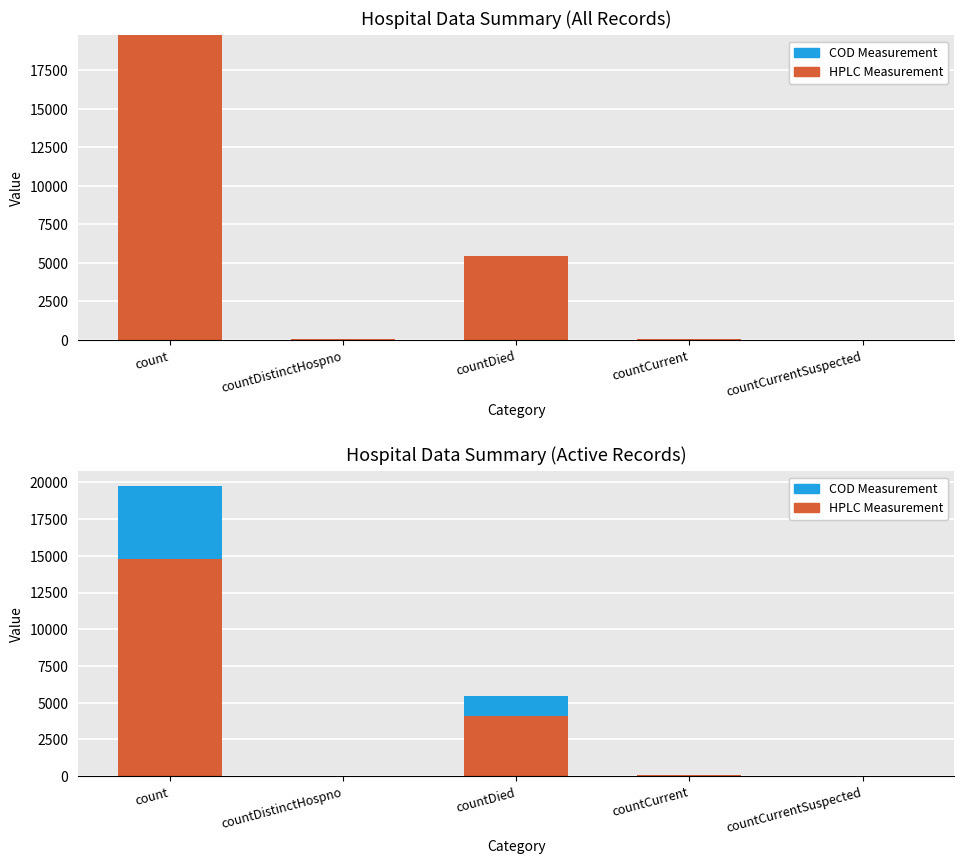

True or false: HPLC Measurement has a value of 839.5 at countDied.

False